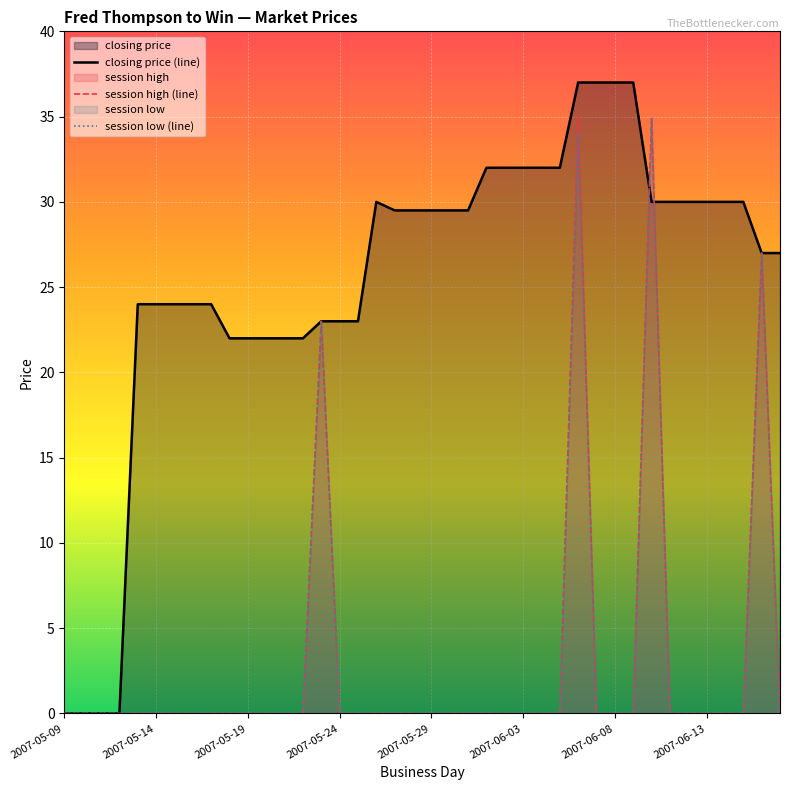

True or false: session low (line) and session high (line) intersect in this chart.

False